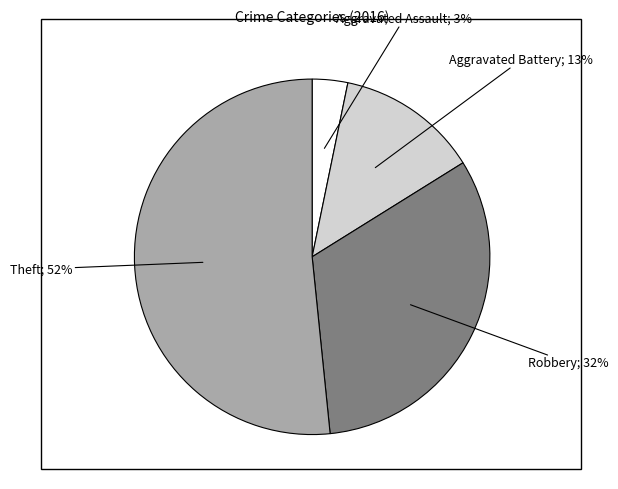

Is there any slice that represents more than half of the pie?

Yes